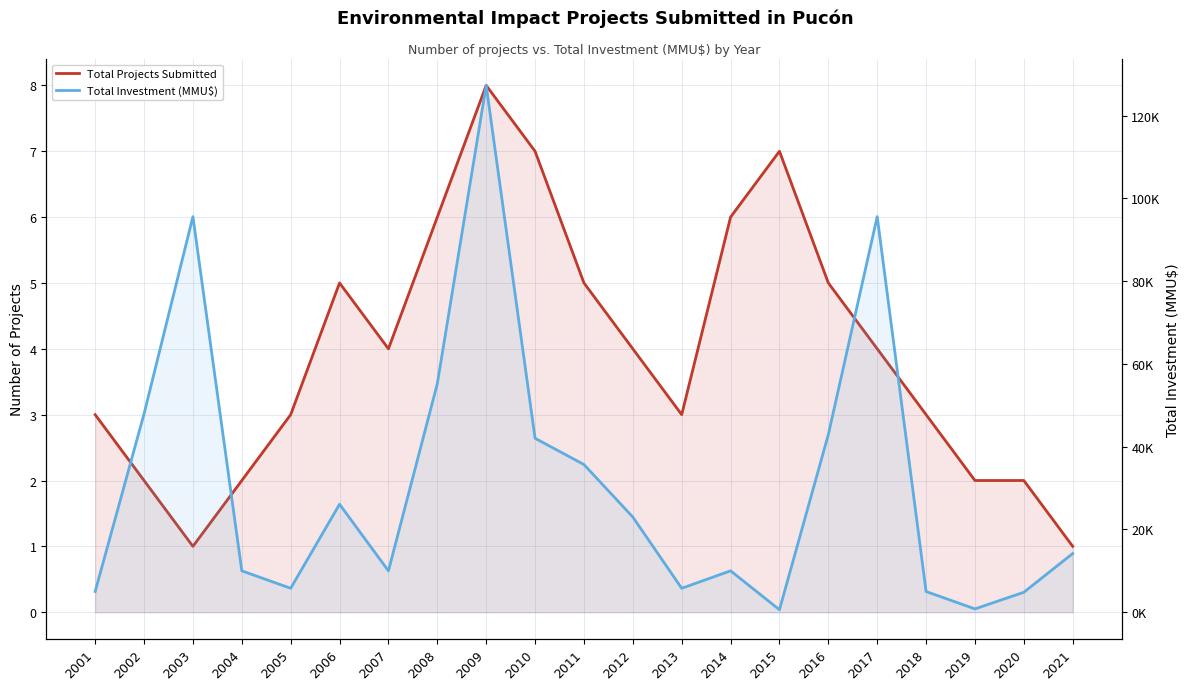

What are all the series names shown in the legend?

Total Projects Submitted, Total Investment (MMU$)